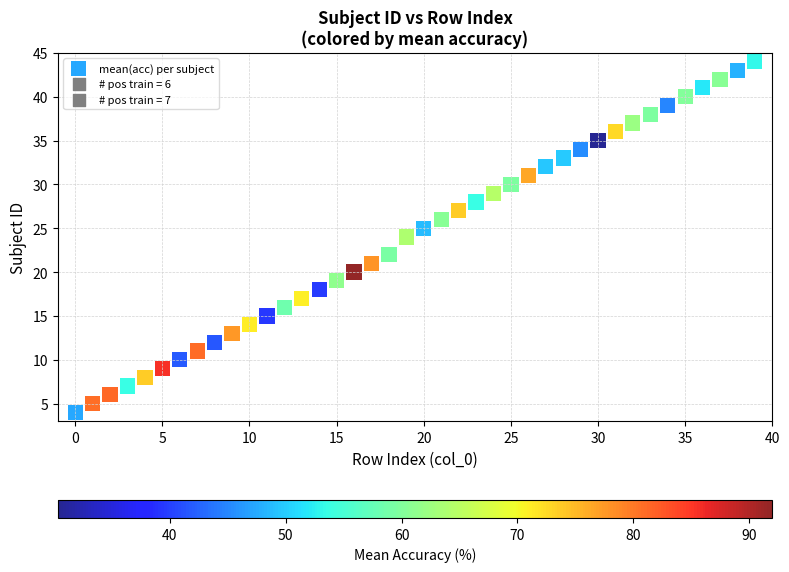

What is the range of Y values (max minus min)?

40